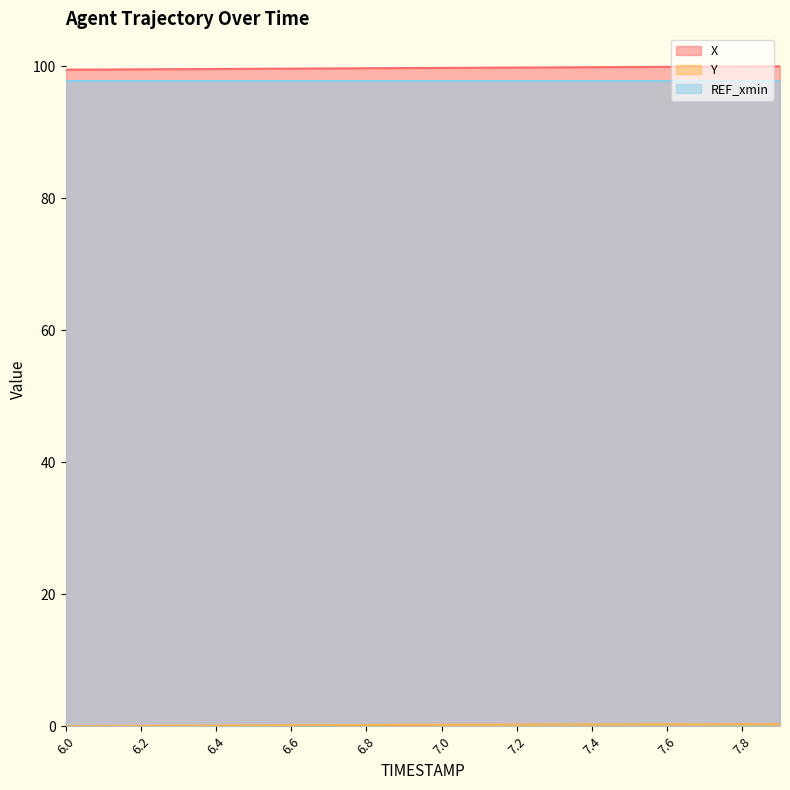

What is the difference between the maximum and minimum values in the X series?

0.5